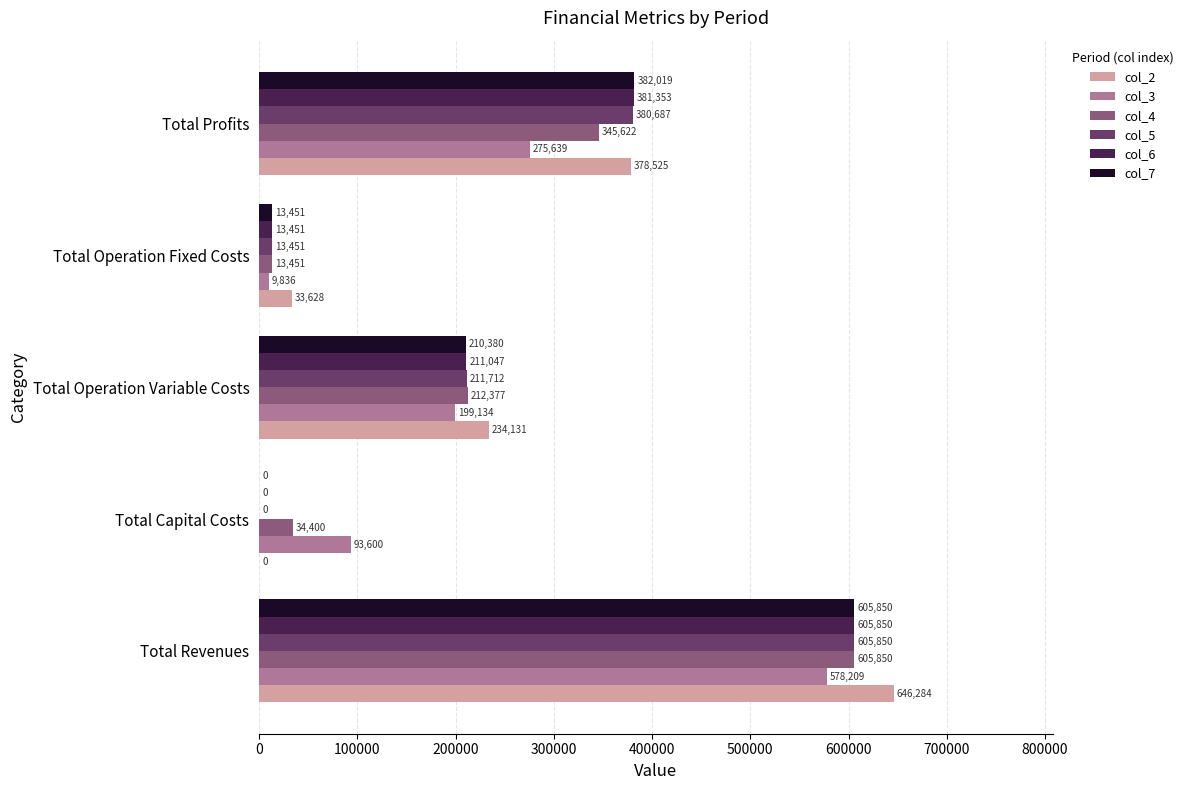

What is the greatest value displayed?

646283.5